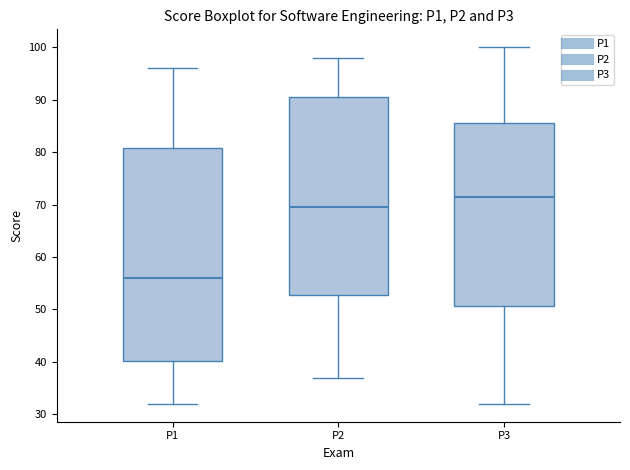

Comparing the boxes themselves (not the whiskers), which one is the tallest?

P1